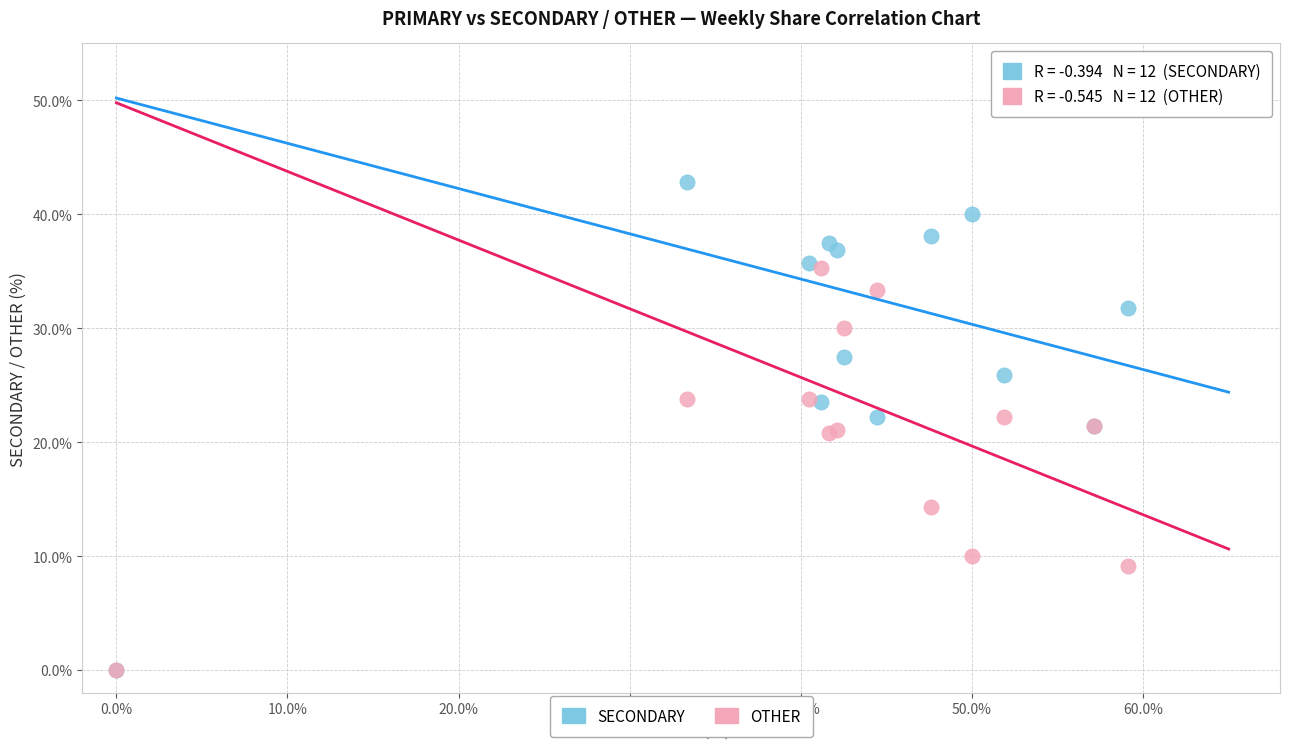

Which series has the largest Y range (max minus min)?

SECONDARY